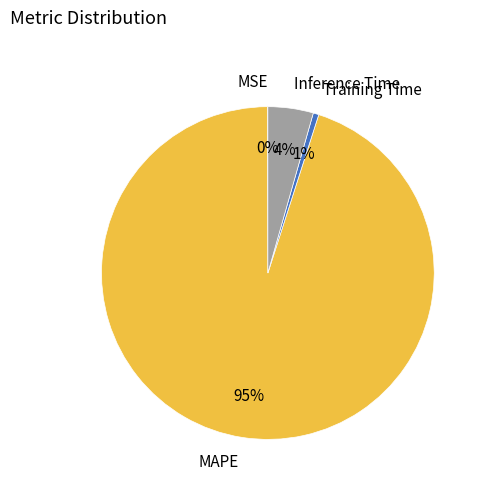

The MAPE slice represents 95% of the pie. True or false?

True